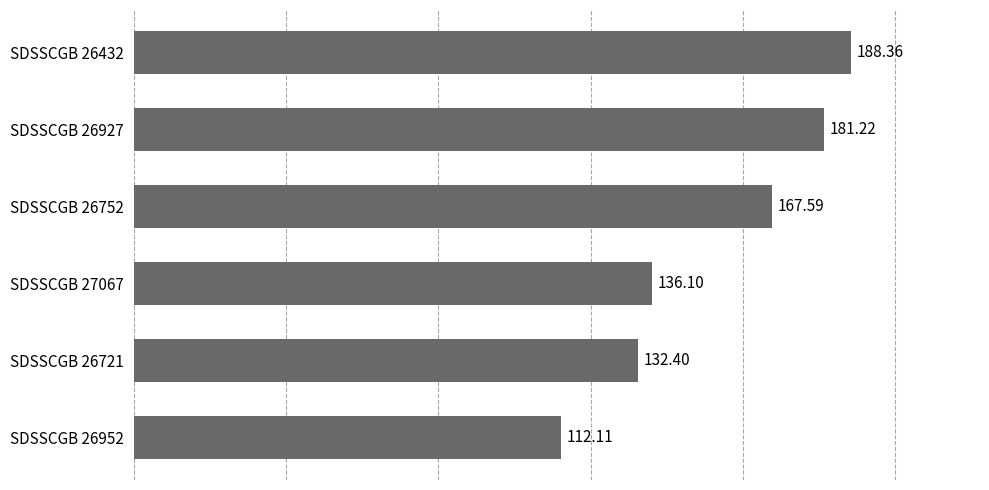

Which has a higher value, SDSSCGB 26927 or SDSSCGB 26432?

SDSSCGB 26432